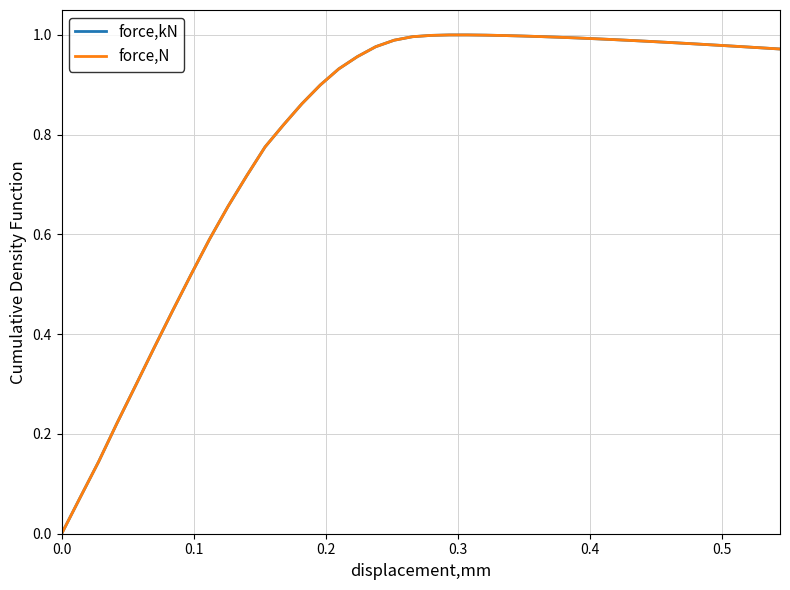

True or false: force,N has more than 1 points higher than both neighbors.

False